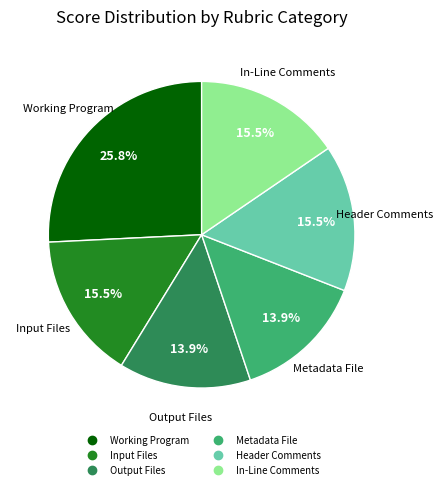

Is it true that Output Files is 14% of the pie?

True